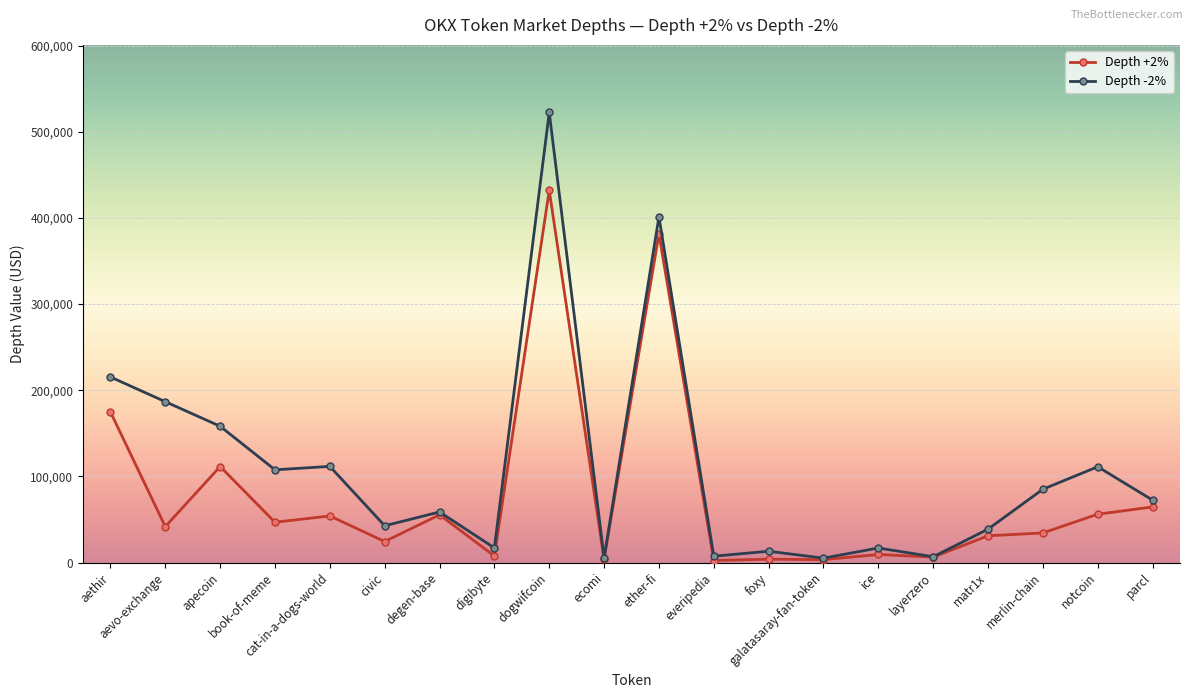

What is the spread (max minus min) of values at merlin-chain?

50707.8